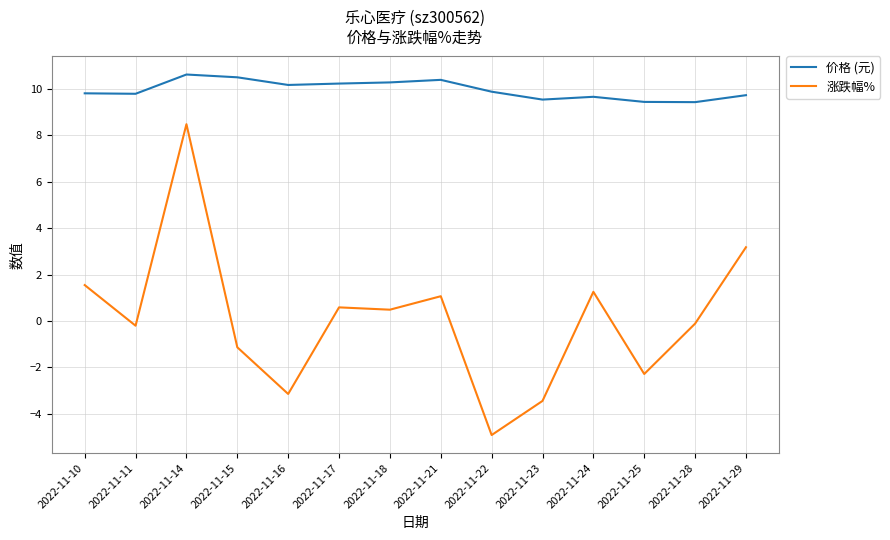

Is it true that 涨跌幅% equals -5.3 at 2022-11-16?

False